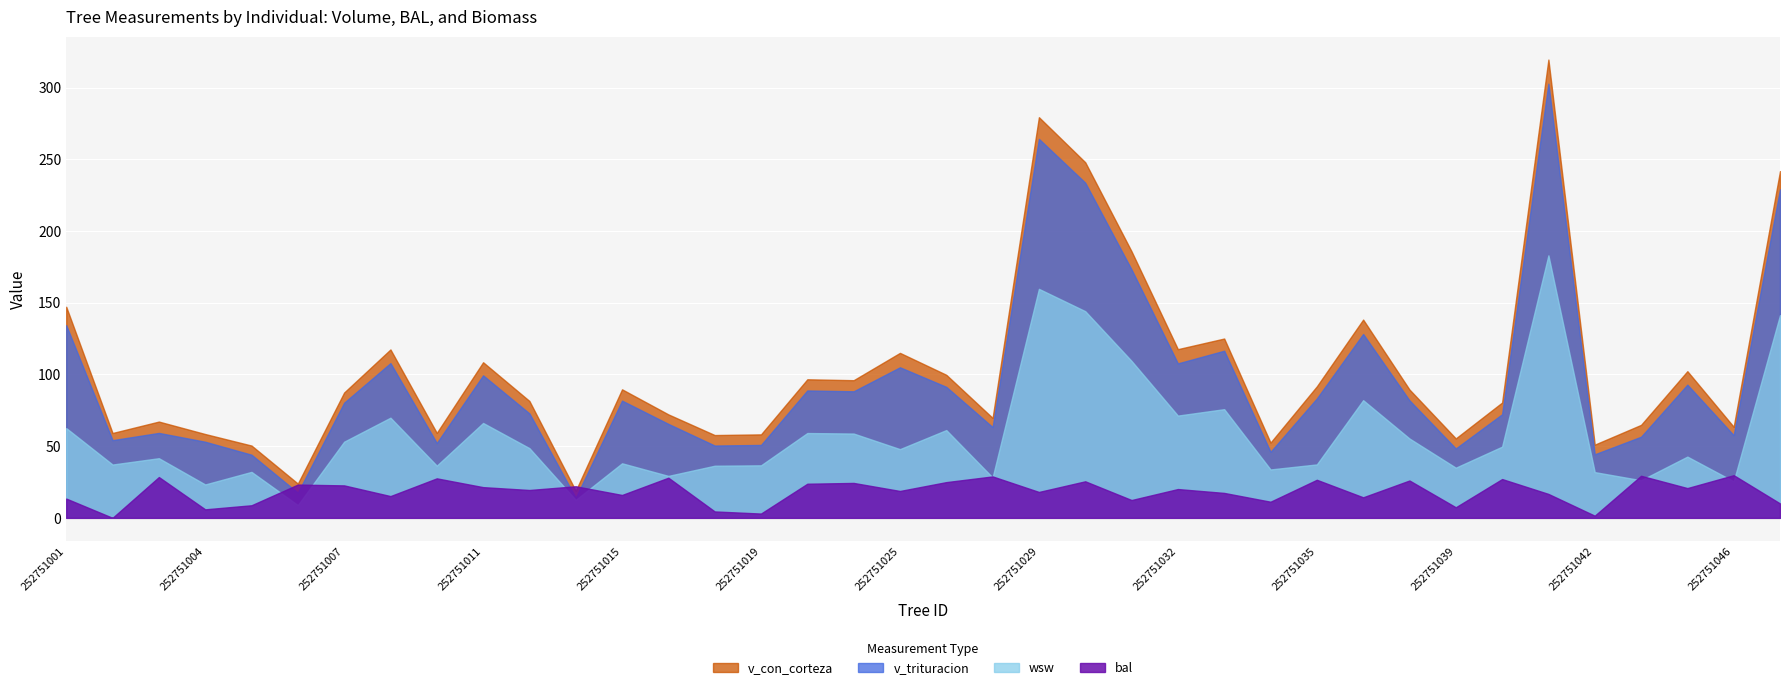

List the labels in order of bal value, largest first.

252751046, 252751043, 252751027, 252751003, 252751017, 252751009, 252751040, 252751035, 252751038, 252751030, 252751026, 252751024, 252751023, 252751006, 252751007, 252751014, 252751011, 252751044, 252751032, 252751012, 252751025, 252751029, 252751033, 252751041, 252751015, 252751008, 252751036, 252751001, 252751031, 252751034, 252751049, 252751005, 252751039, 252751004, 252751018, 252751019, 252751042, 252751002